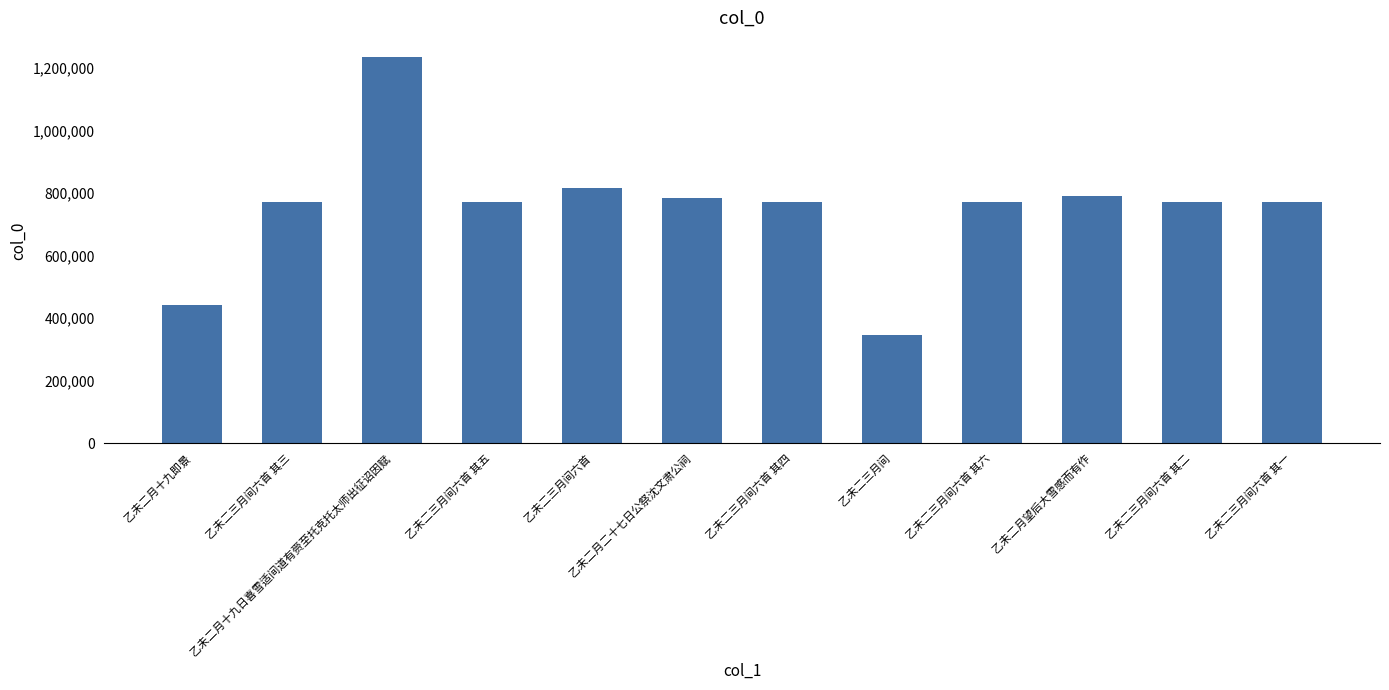

Are the bars horizontal?

No